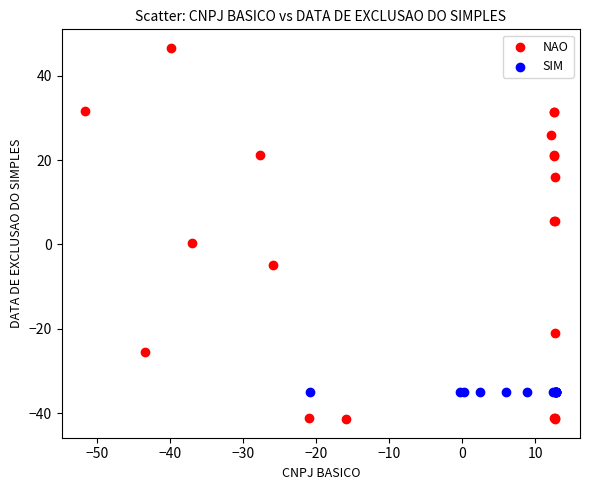

Which series reaches the maximum Y coordinate?

NAO